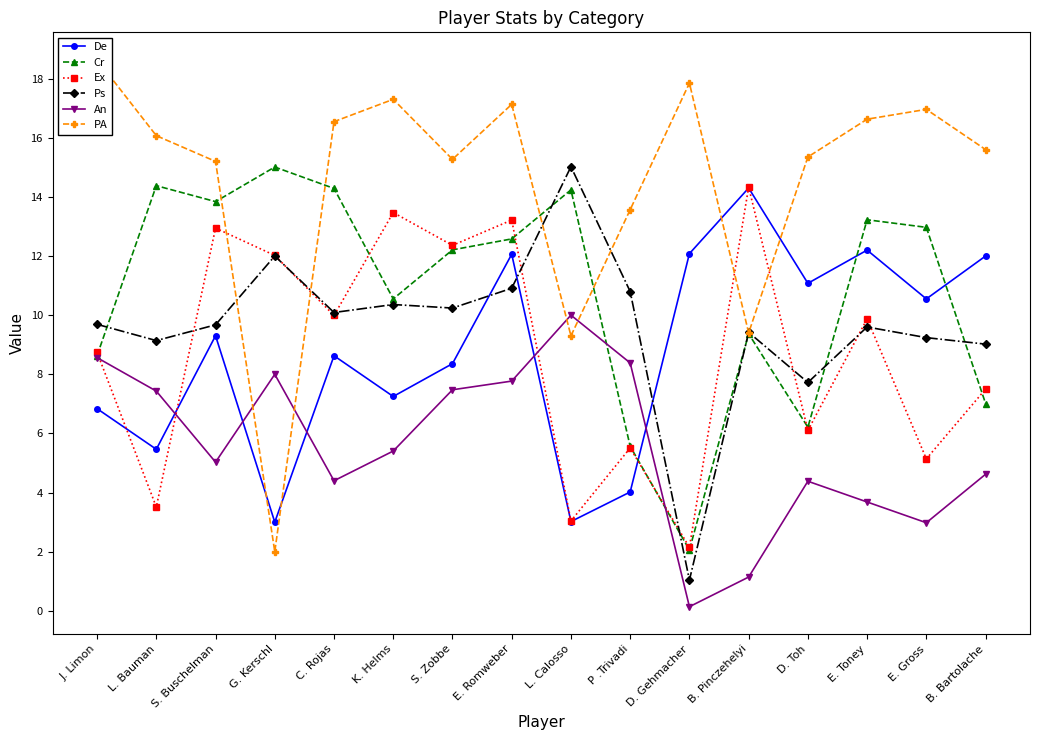

What is the sum of the De values at C. Rojas and E. Romweber?

20.7